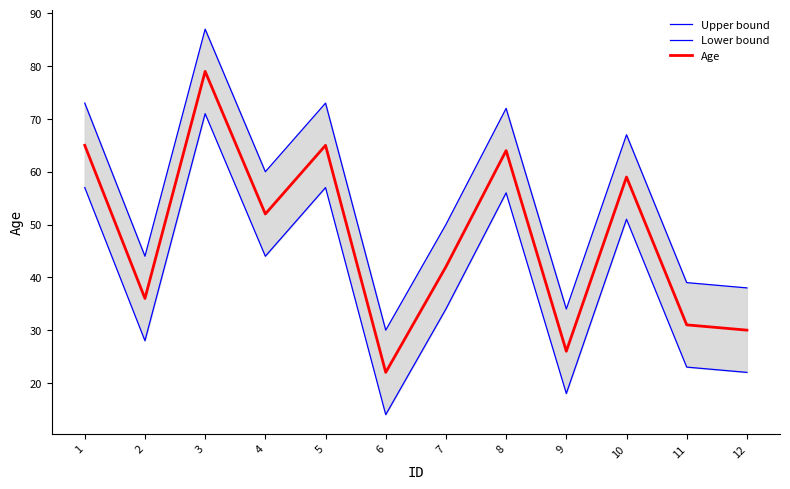

What is the average value of the Lower bound series?

40